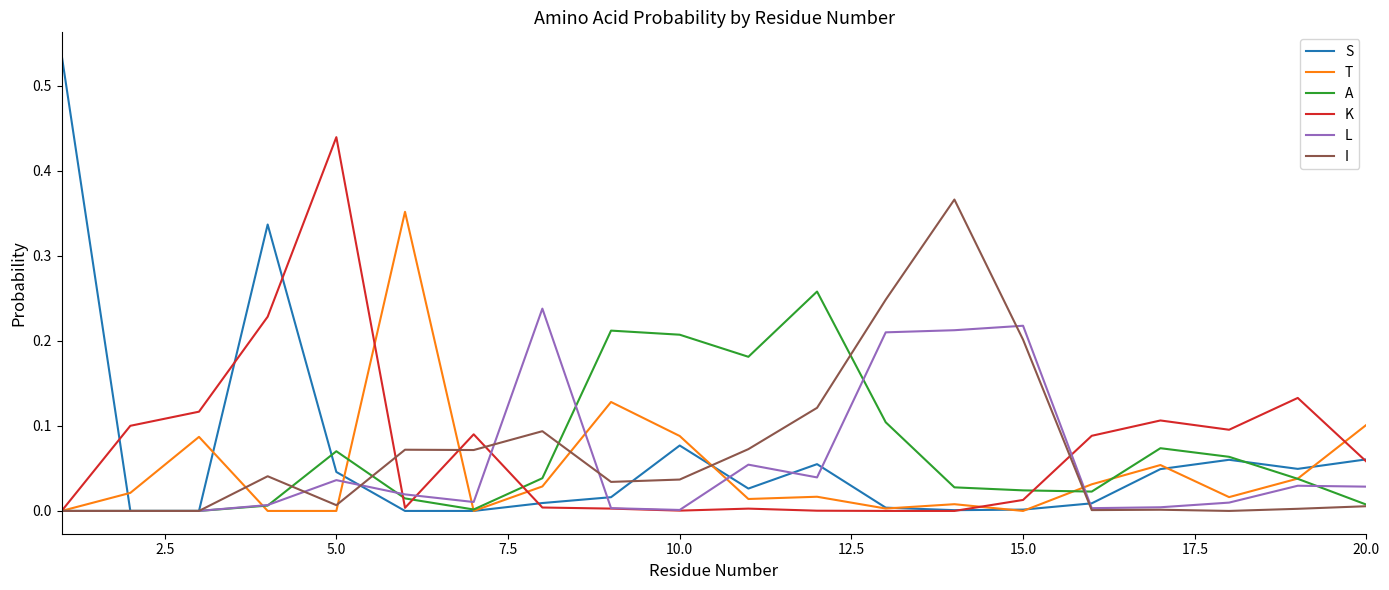

Which series has the largest range (max minus min)?

S